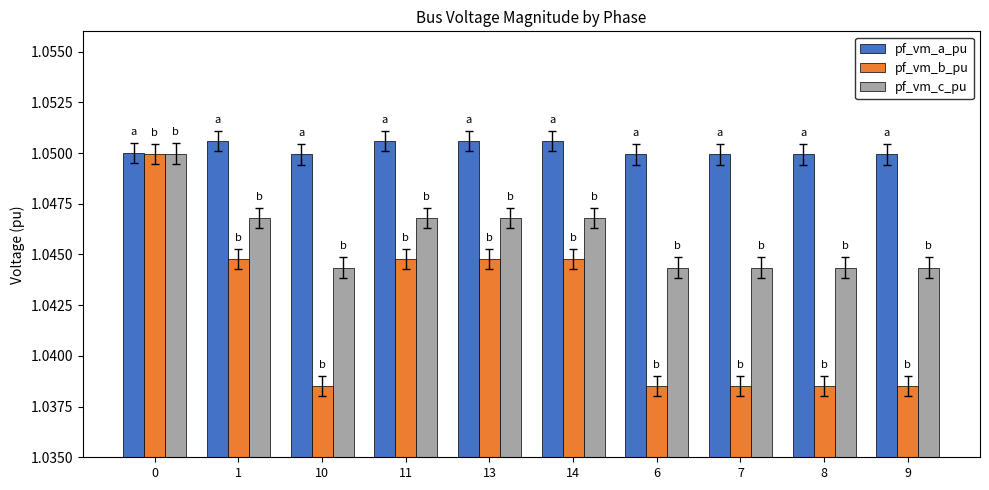

Rank the series by their average value, from highest to lowest.

pf_vm_a_pu, pf_vm_c_pu, pf_vm_b_pu